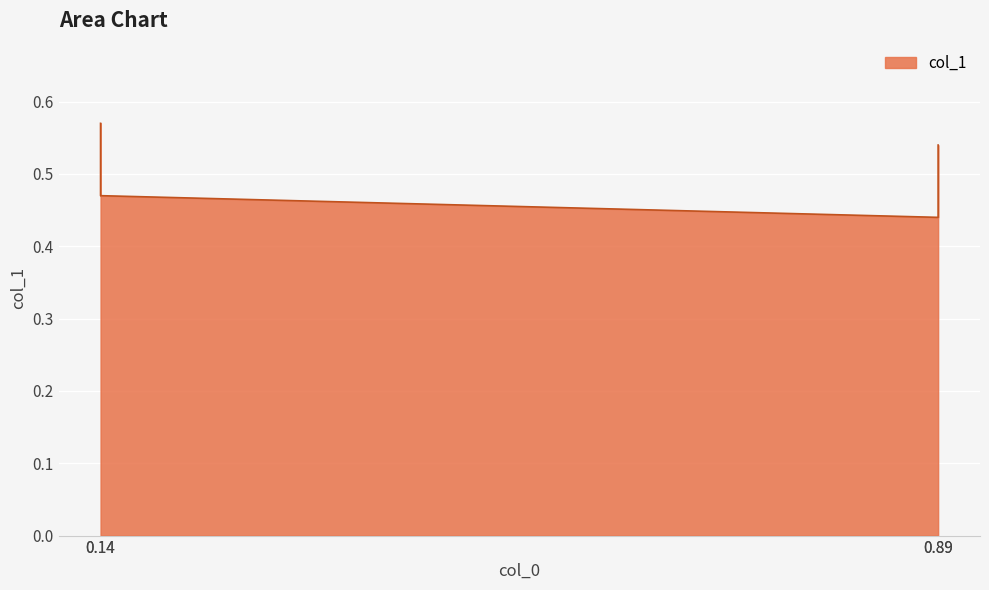

The chart shows a value of 0.3 at 0.14. True or false?

False